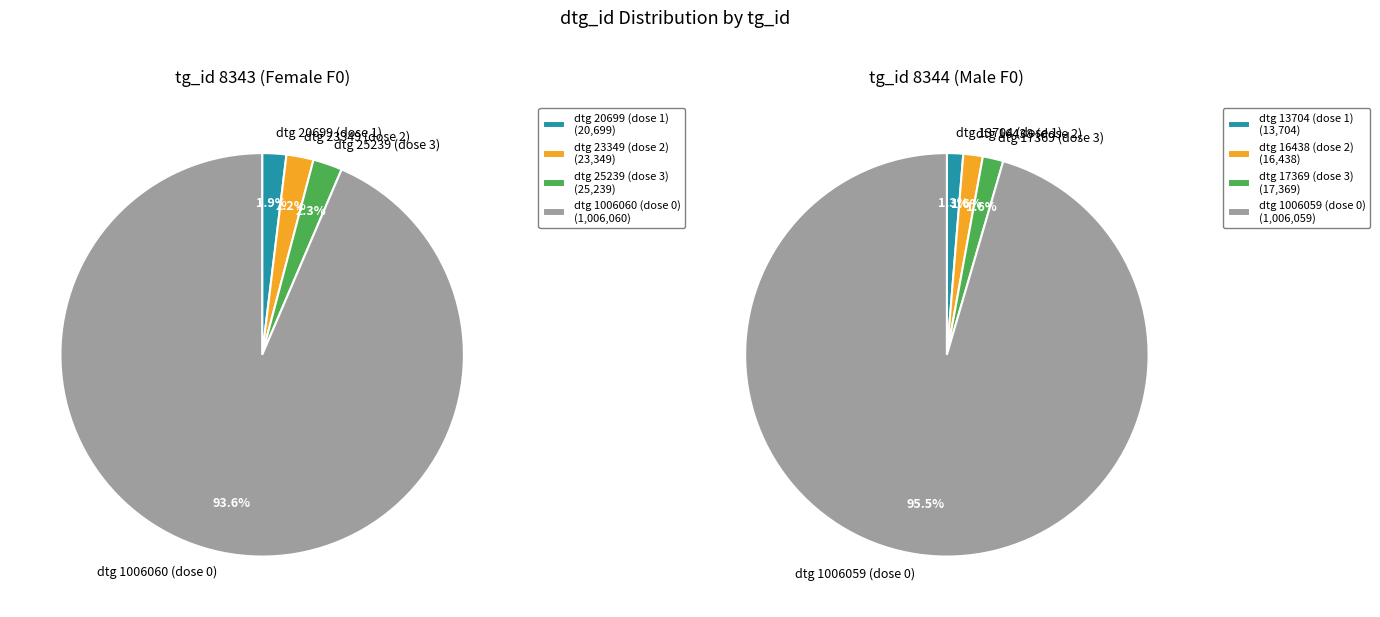

Is it true that 1 is 2% of the pie?

True